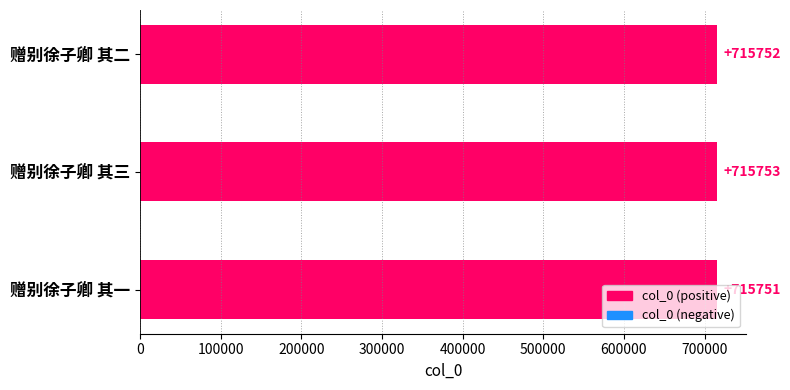

What is the minimum value shown in the chart?

715751